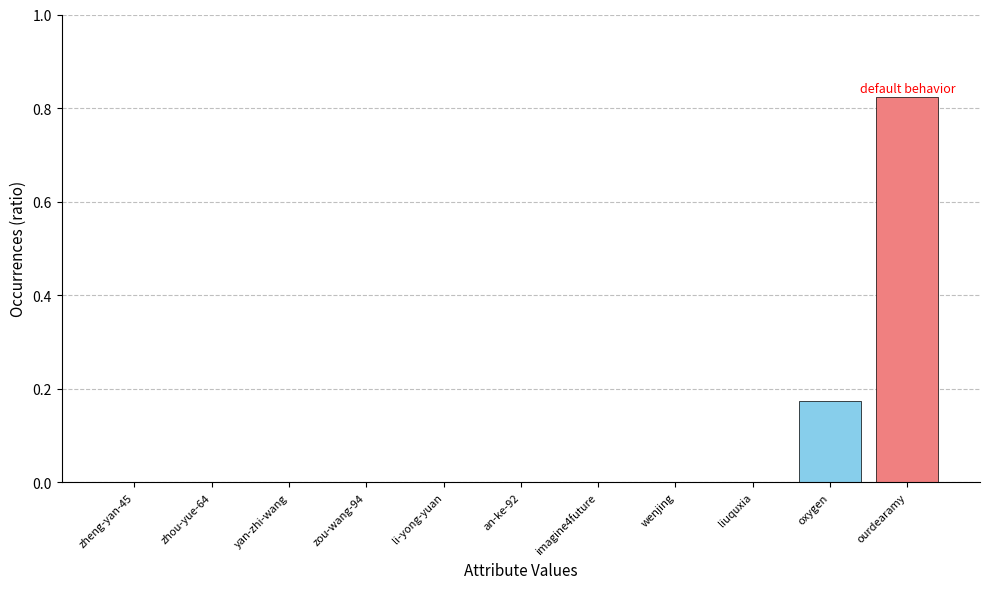

What is the sum of the values at oxygen and ourdearamy?

1.0